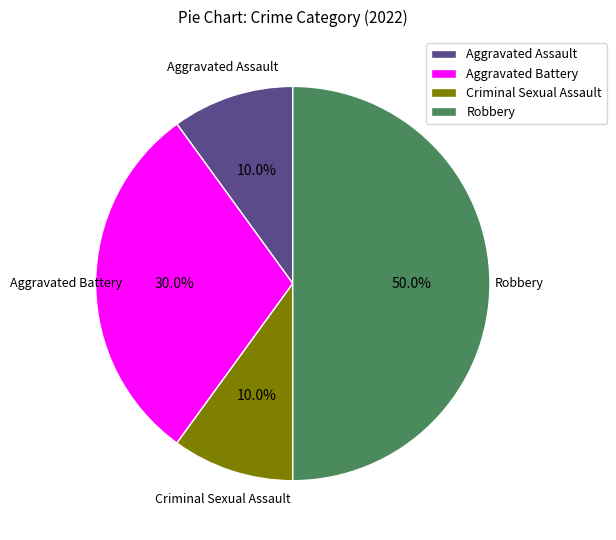

Is it true that Aggravated Assault is 1% of the pie?

False